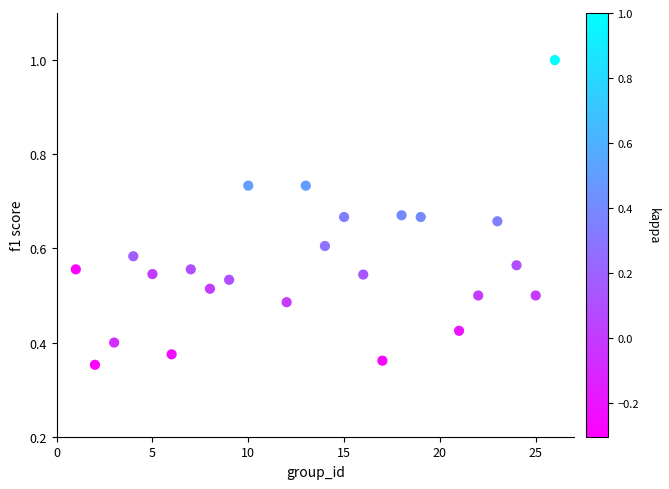

What is the range of X values (max minus min)?

25.0